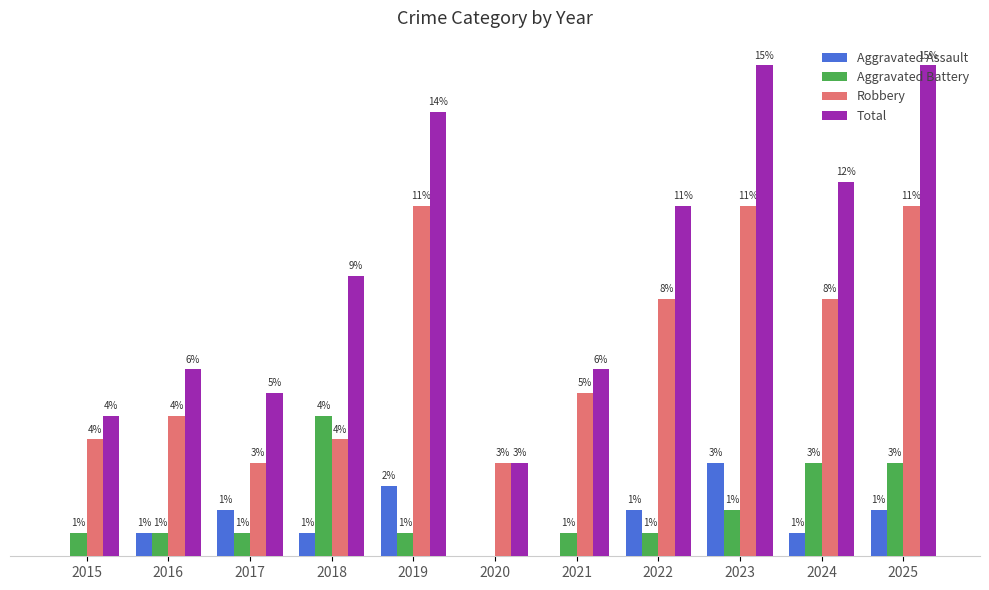

Which series has the largest total across all categories?

Total